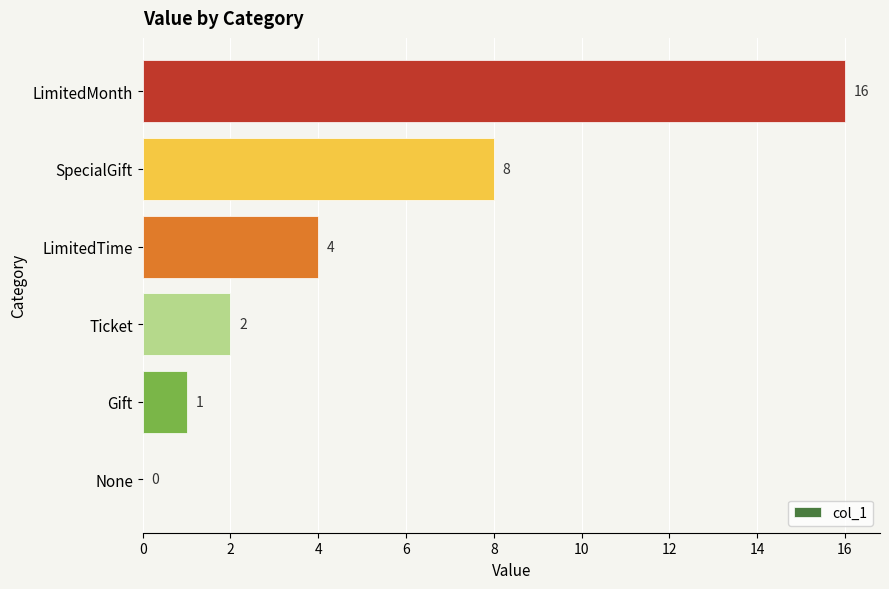

What is the average value?

5